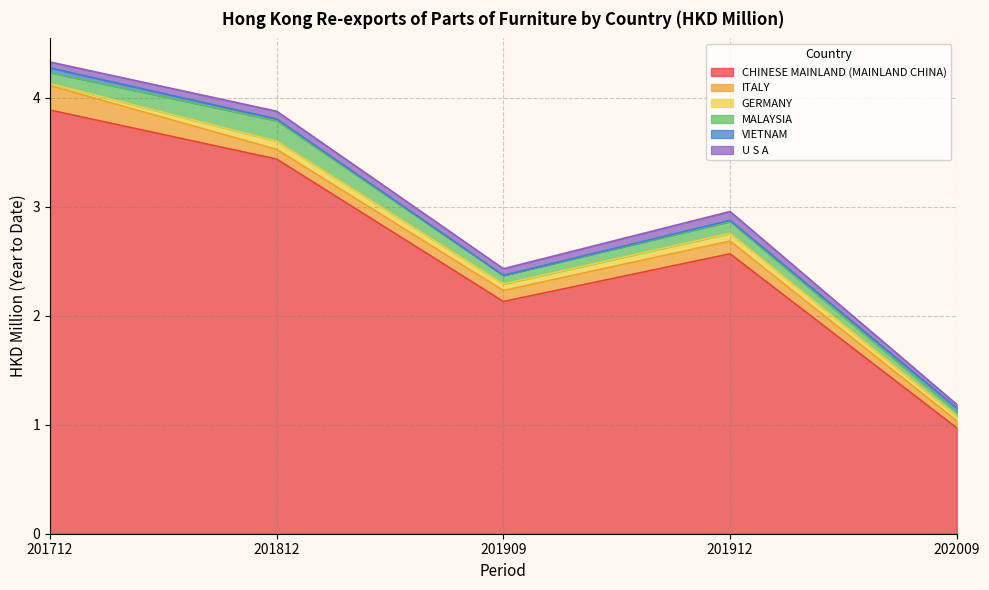

True or false: ITALY has more than 1 points higher than both neighbors.

False